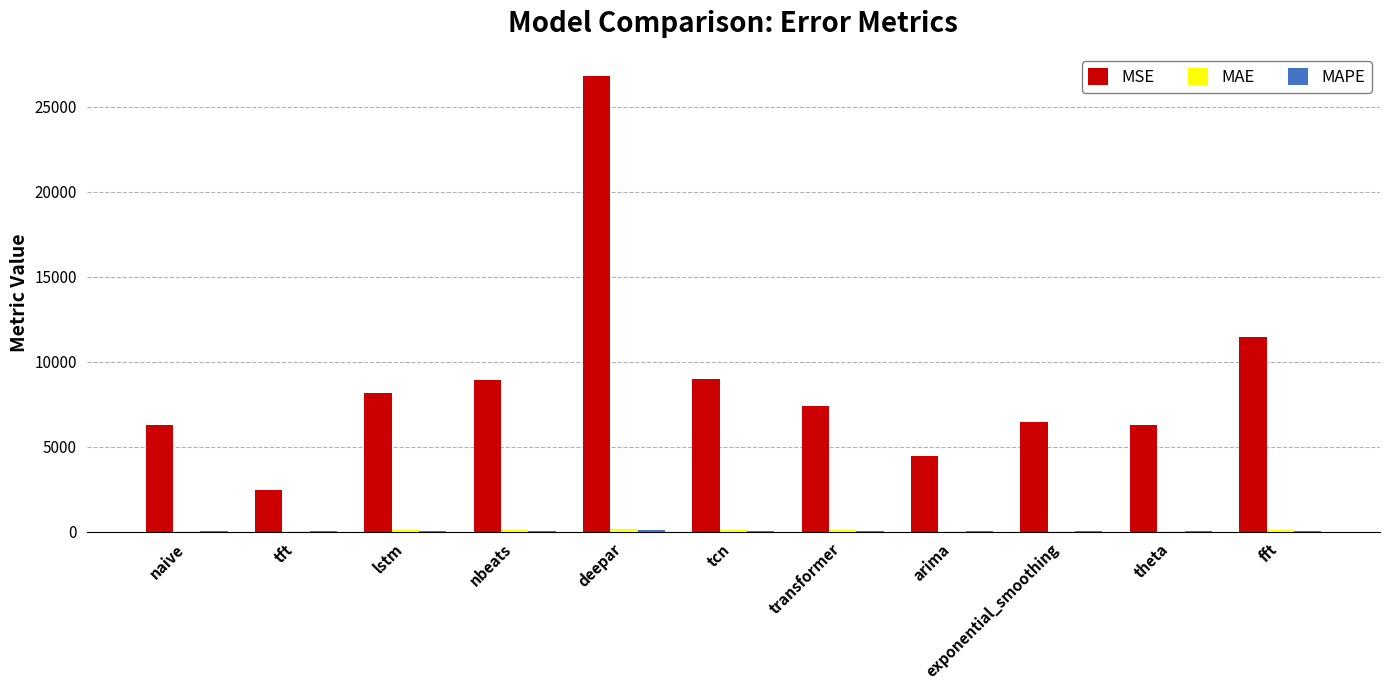

Which series has the largest total across all categories?

MSE